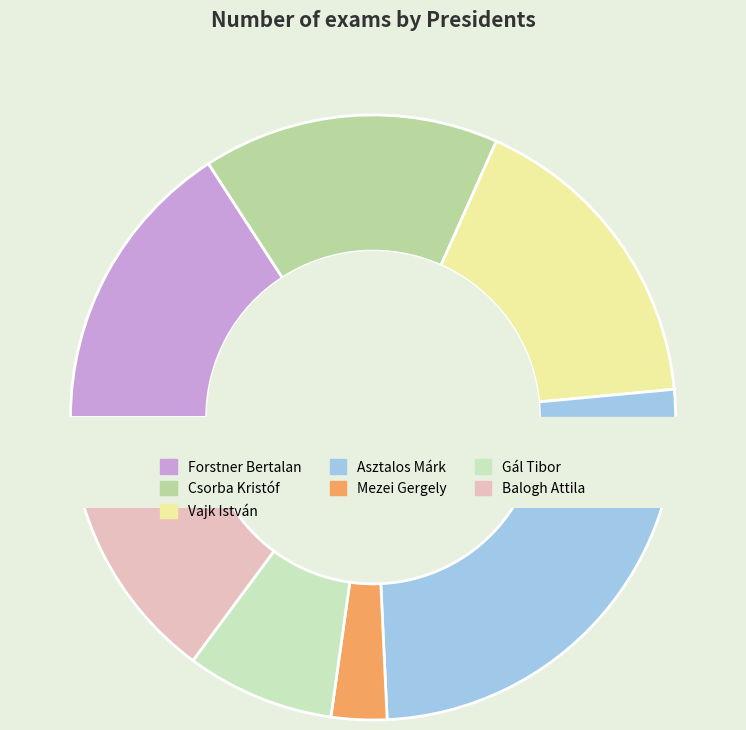

The Asztalos Márk slice represents 26% of the pie. True or false?

True